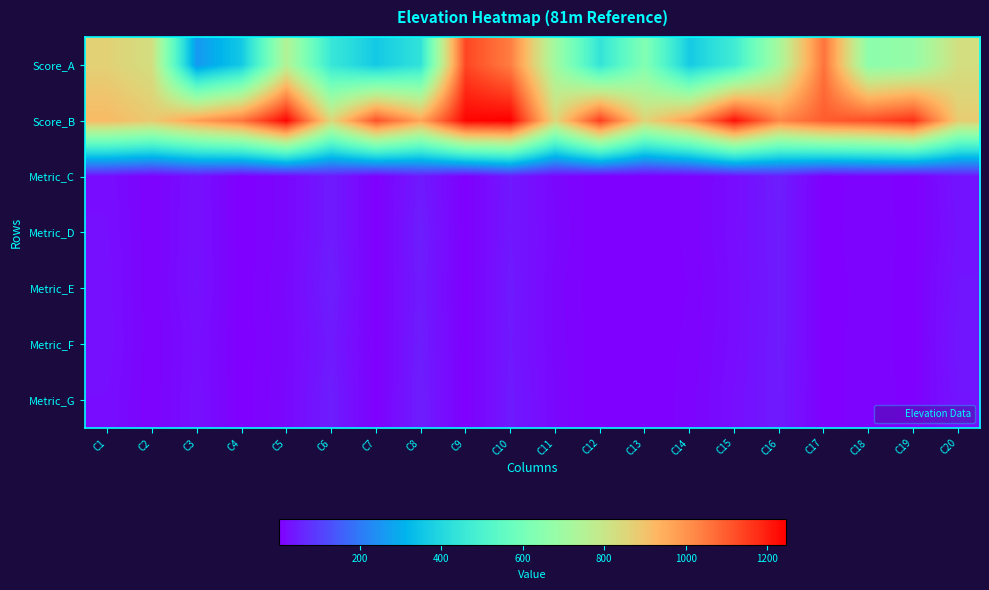

Between C17 and C3, which is larger?

C17